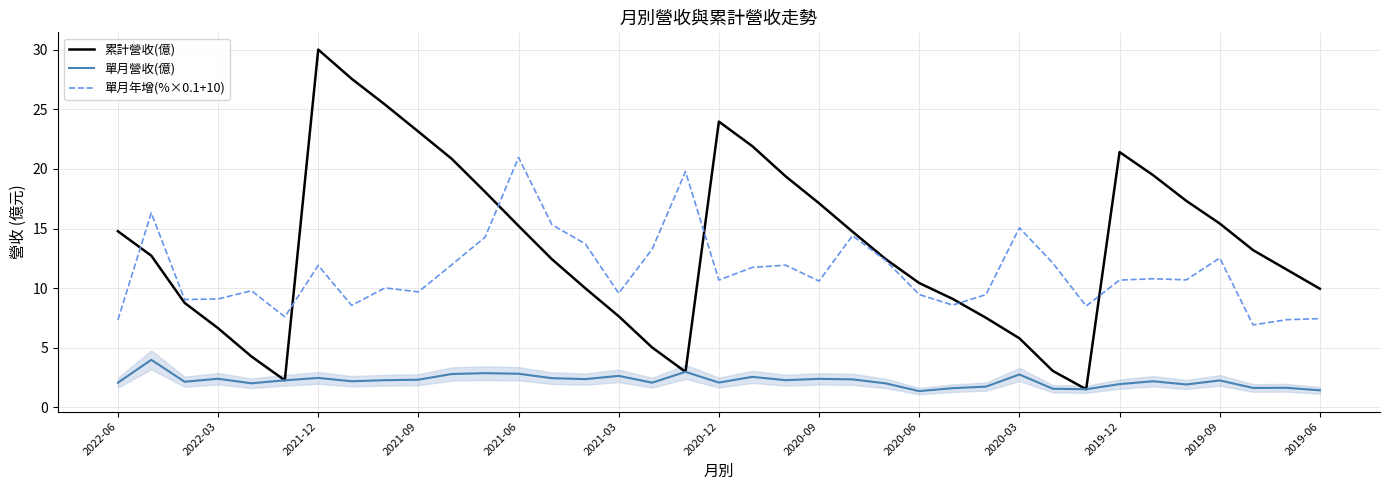

Reading left to right, list all the values displayed in this chart.

累計營收(億): 14.8	12.7	8.8	6.6	4.2	2.2	30.0	27.6	25.4	23.1	20.9	18.1	15.2	12.4	10.0	7.6	5.0	3.0	24.0	21.9	19.4	17.1	14.7	12.4	10.4	9.1	7.5	5.8	3.0	1.5	21.4	19.5	17.3	15.4	13.2	11.6	9.9
單月營收(億): 2.0	4.0	2.1	2.4	2.0	2.2	2.5	2.2	2.3	2.3	2.8	2.9	2.8	2.4	2.4	2.6	2.0	3.0	2.1	2.5	2.3	2.4	2.3	2.0	1.3	1.6	1.7	2.7	1.5	1.5	1.9	2.2	1.9	2.2	1.6	1.6	1.4
單月年增(%×0.1+10): 7.3	16.3	9.0	9.1	9.8	7.6	11.9	8.5	10.0	9.7	12.0	14.3	21.0	15.3	13.7	9.6	13.3	19.8	10.7	11.7	11.9	10.6	14.4	12.3	9.5	8.6	9.4	15.1	12.1	8.5	10.7	10.8	10.7	12.5	6.9	7.3	7.4